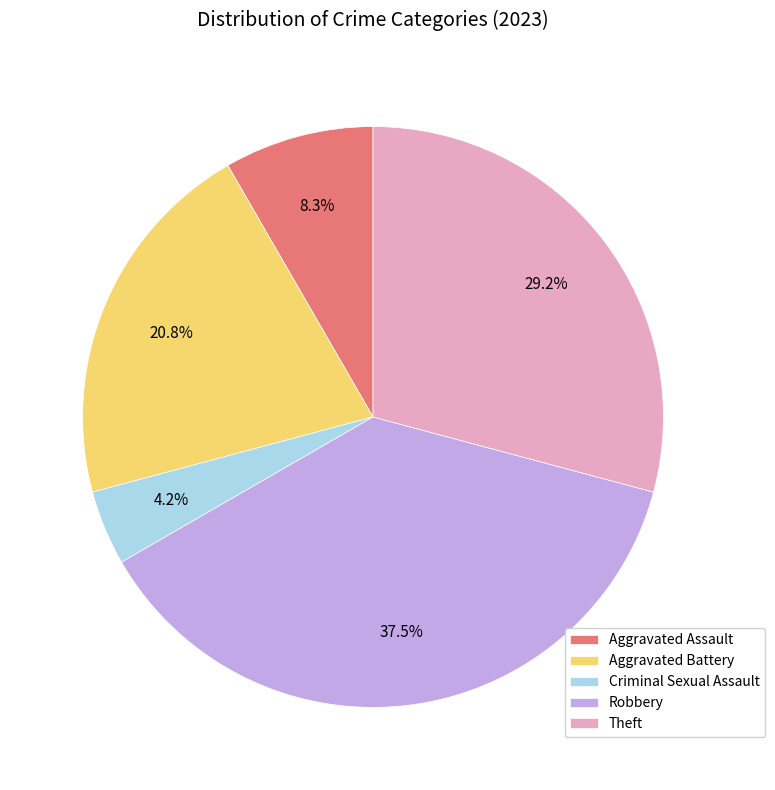

Does Theft represent more than half of the total?

No